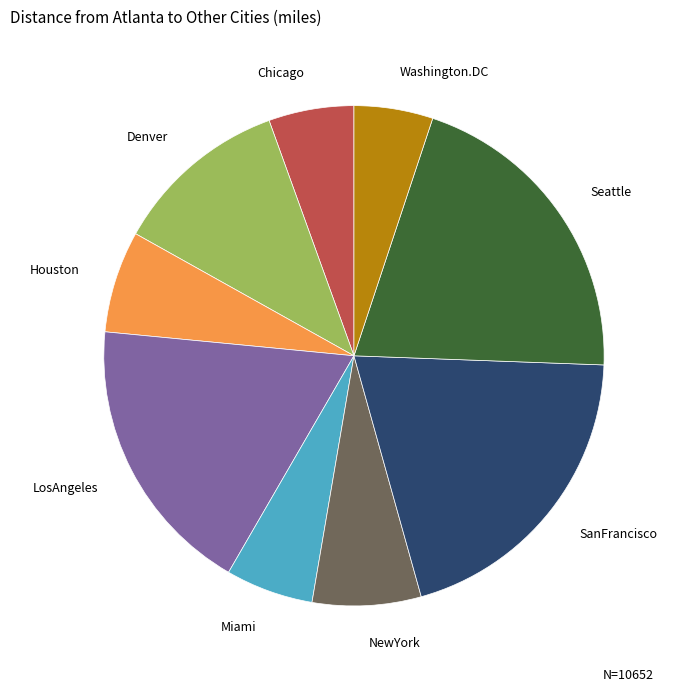

Is there any slice that represents more than half of the pie?

No